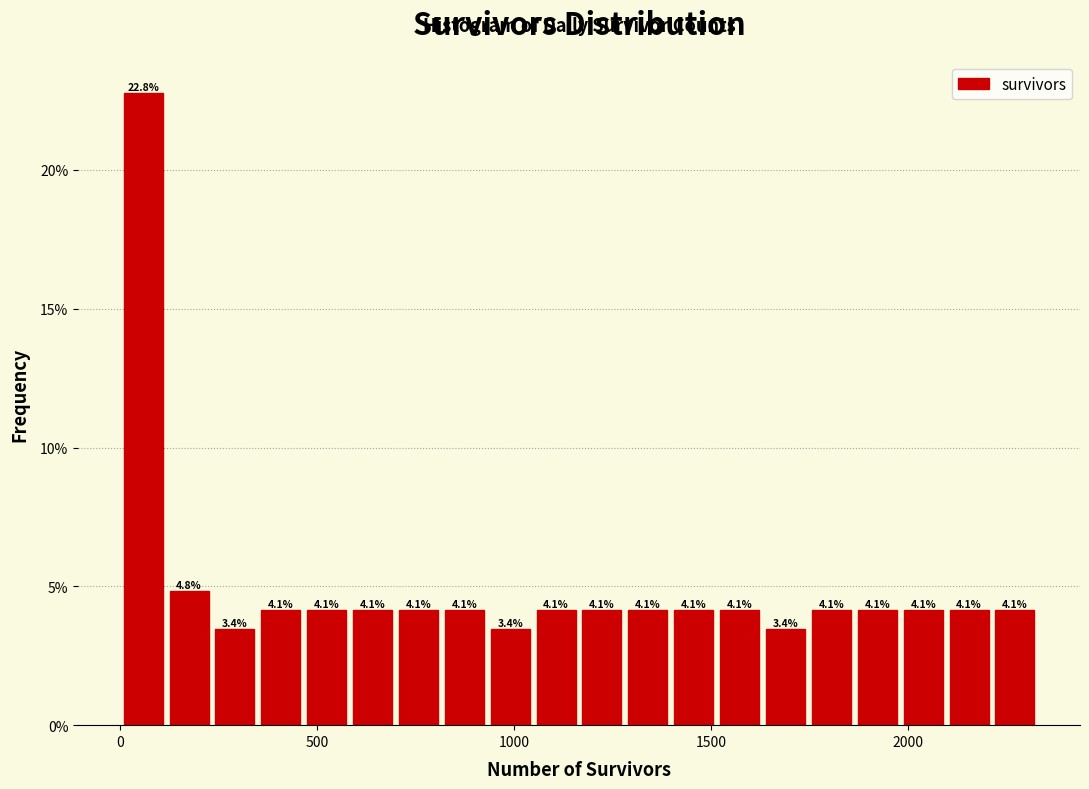

Read against the x-axis, roughly where is the centre of the tallest bar?

50